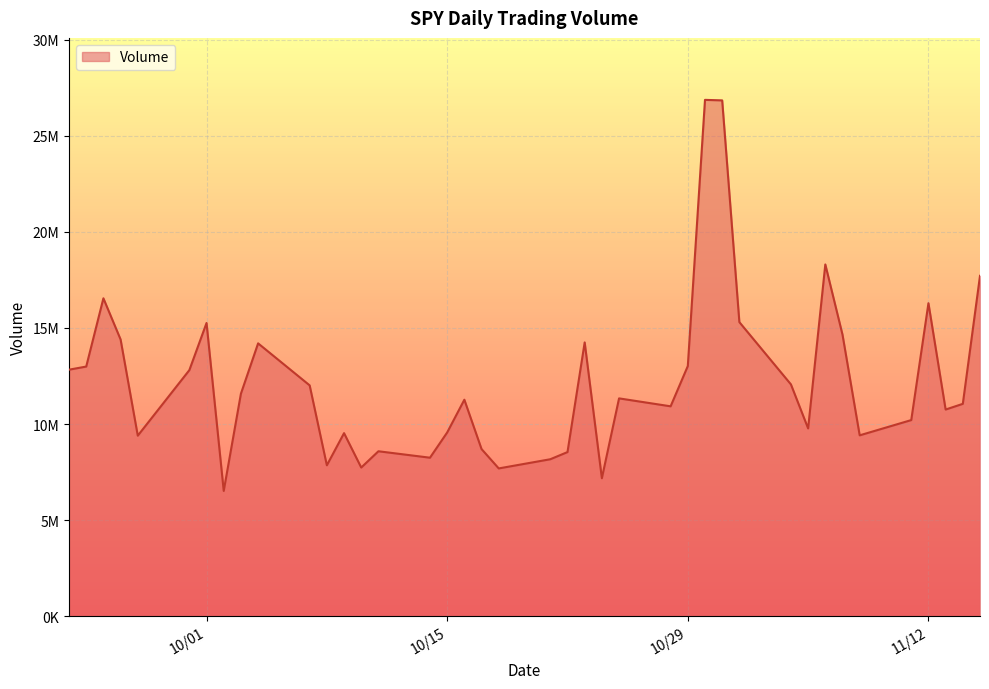

Where is the data nearest to the value 16694790?

09/25/2024